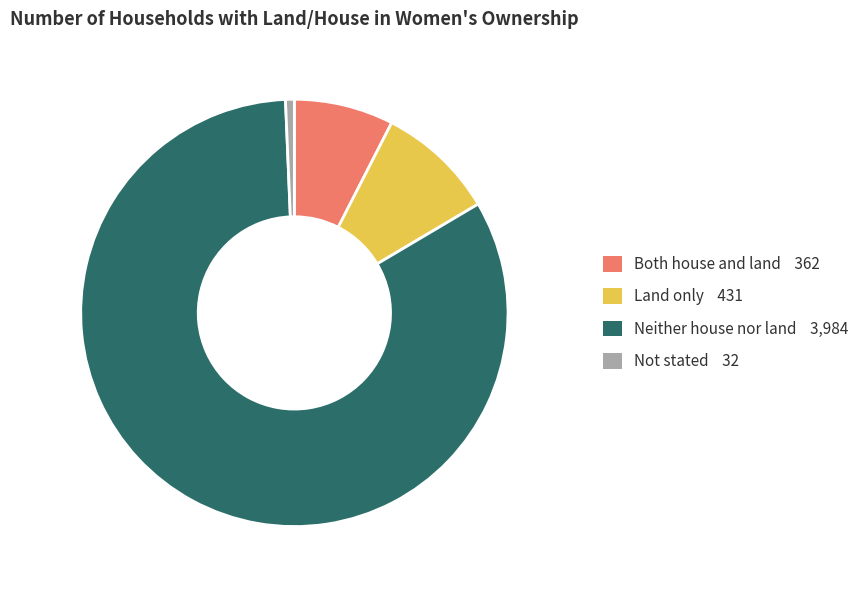

Is there any slice that represents more than half of the pie?

Yes